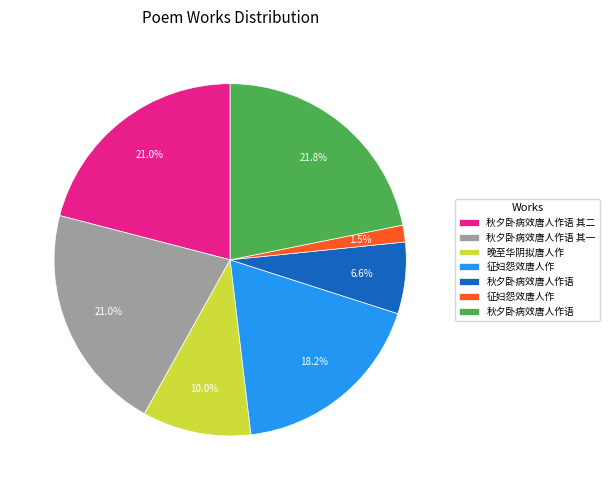

Does any single category account for the majority?

No